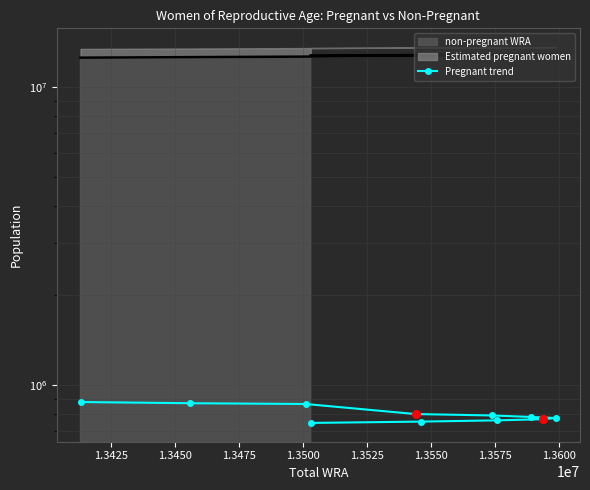

Approximately how many times larger is the value at 1.3500 compared to 1.3600?

1.0